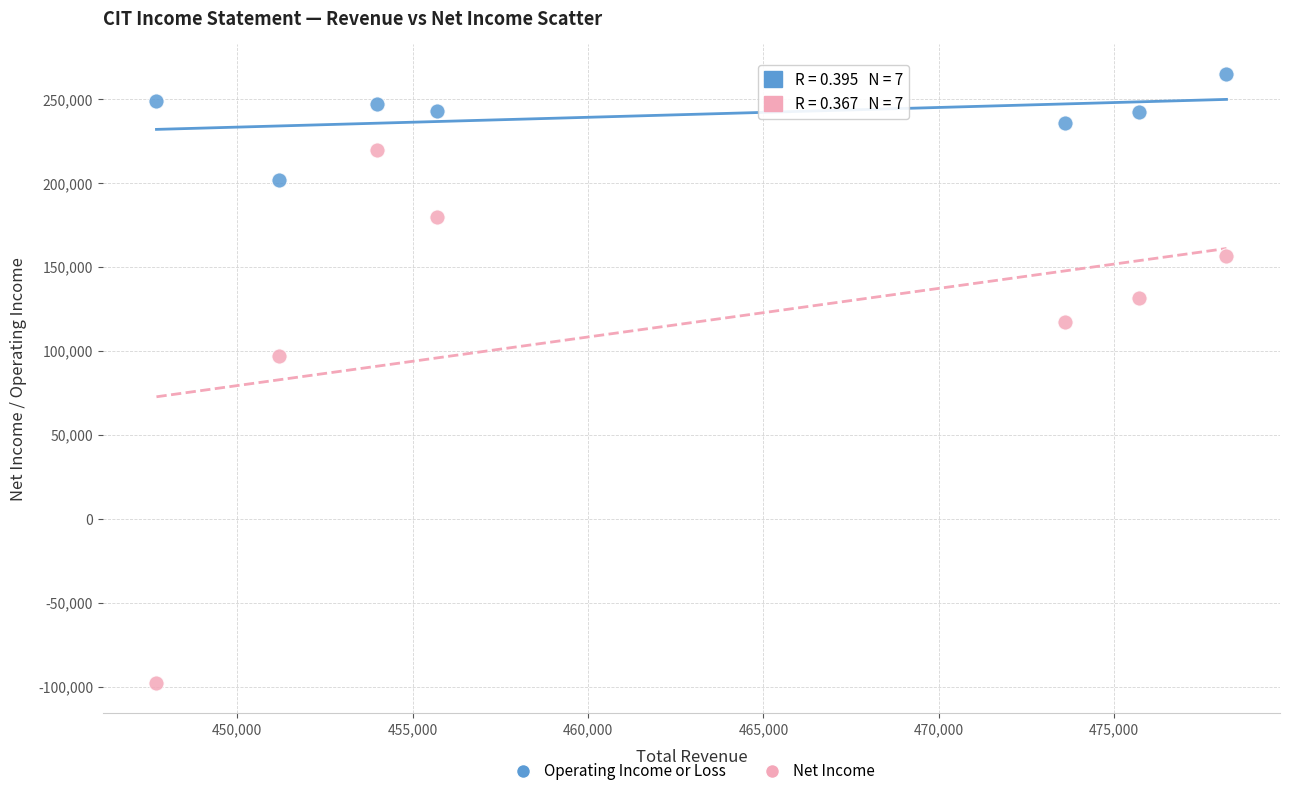

In the Net Income series, what Y value is closest to 60900?

97000